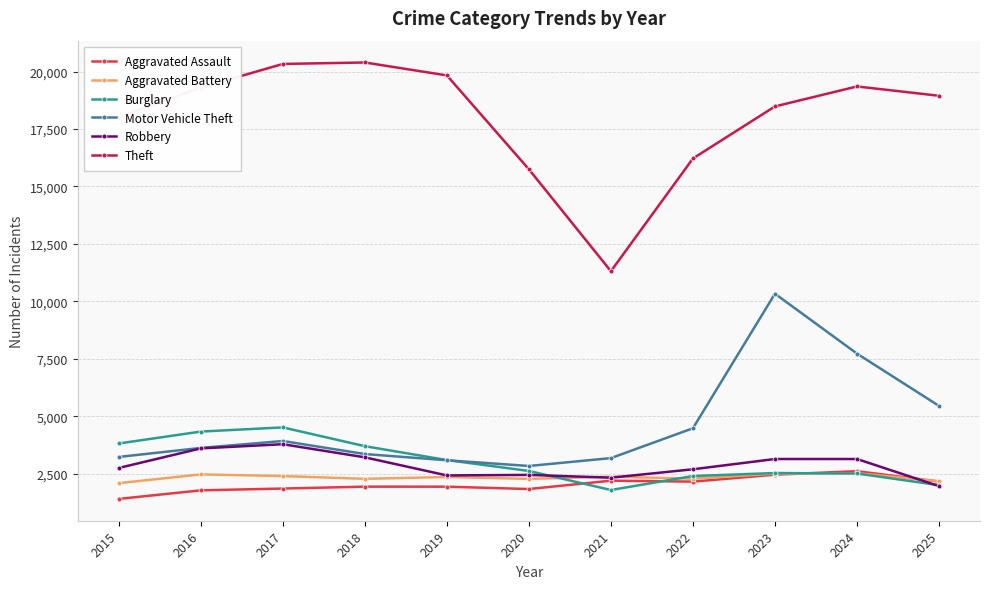

The value of Burglary at 2021 is 1803. True or false?

True